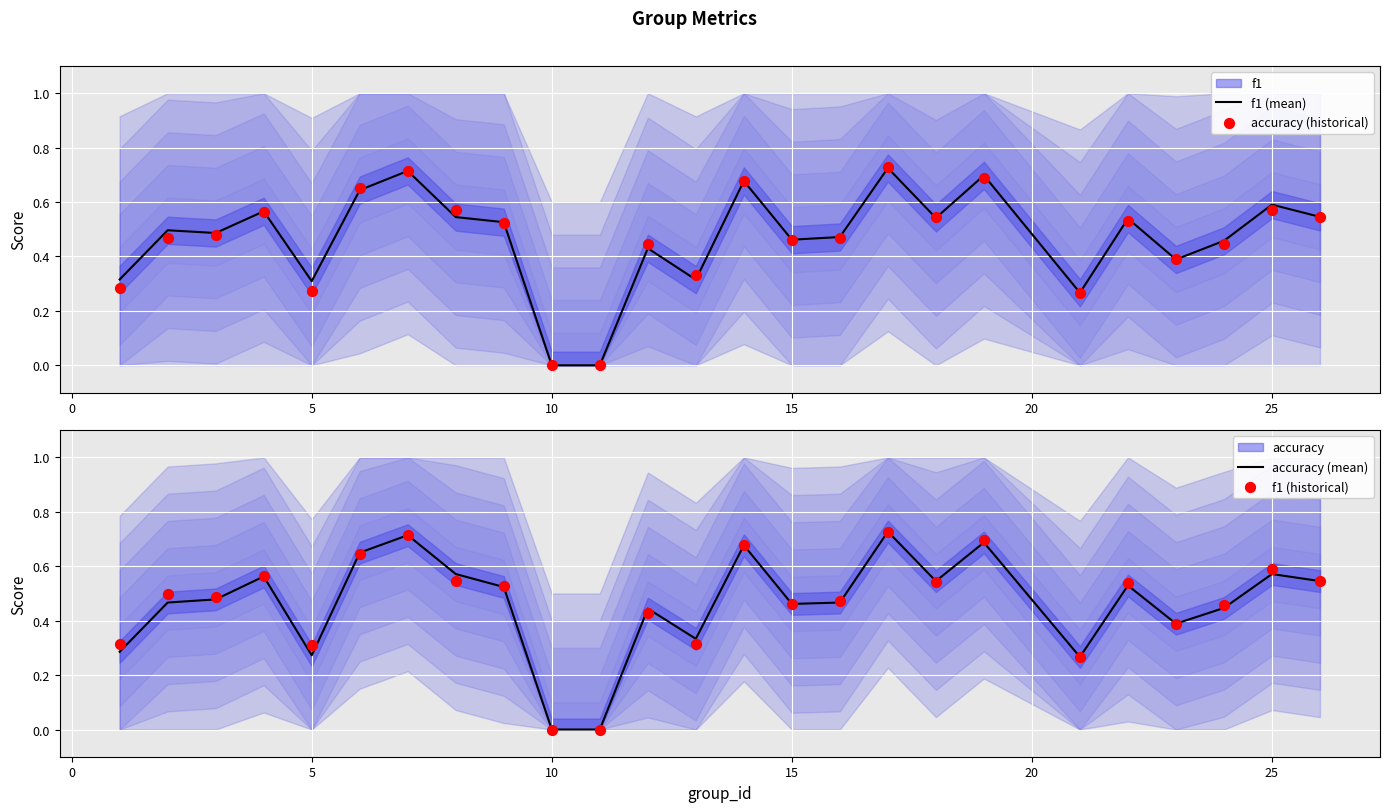

At how many categories does at least one series exceed 0?

23